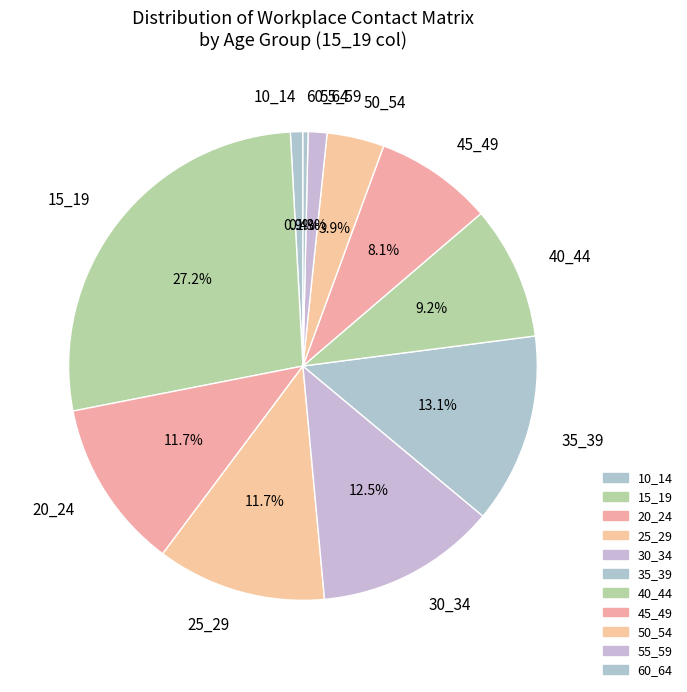

What percentage do 45_49 and 60_64 together represent?

8.5%